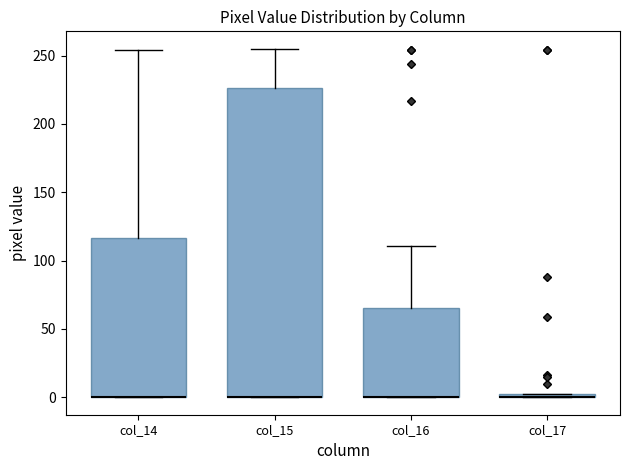

Comparing the boxes themselves (not the whiskers), which one is the tallest?

col_15